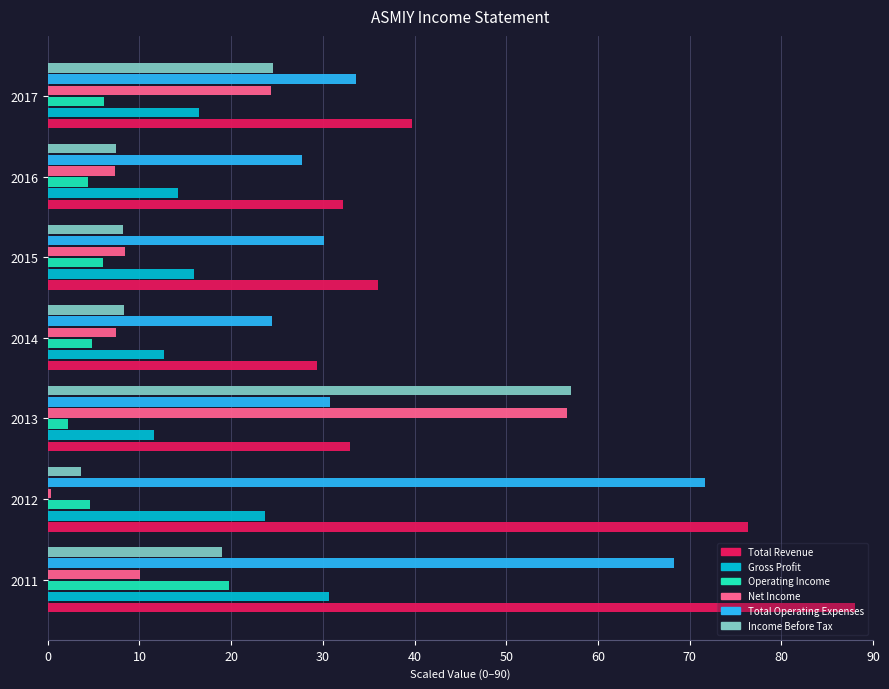

True or false: Income Before Tax has a value of 24.6 at 2017.

True